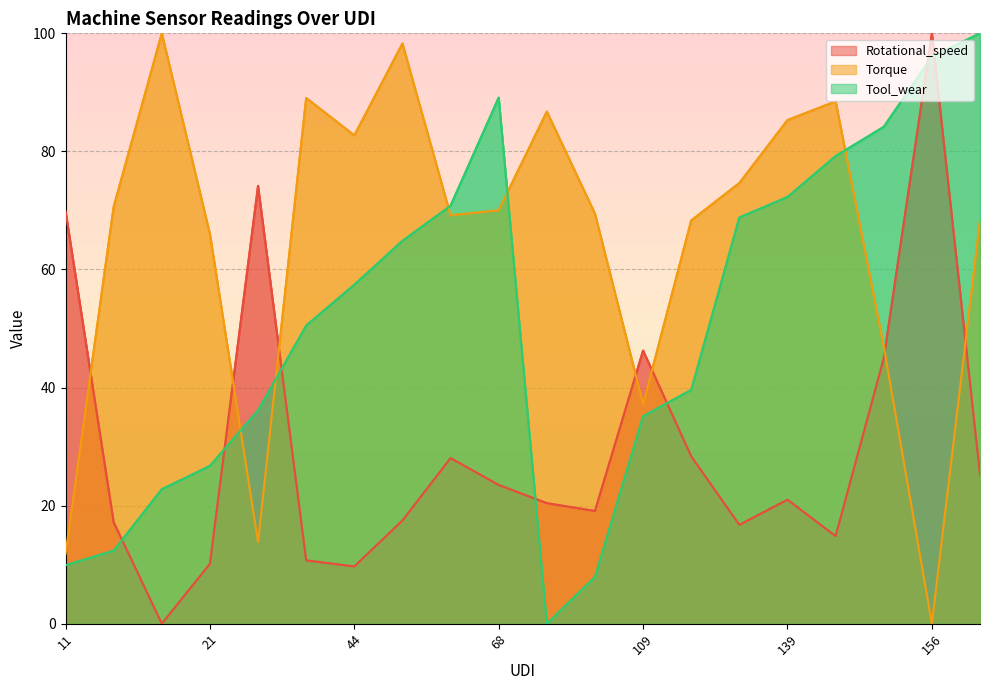

Where do Tool_wear and Torque first cross each other?

21 and 28